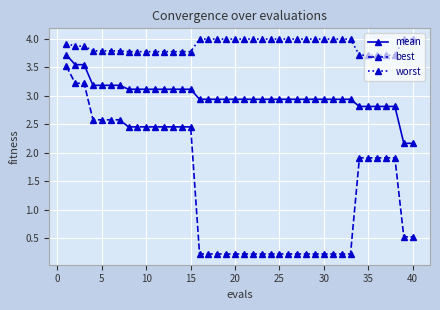

Rank the series by their average value, from lowest to highest.

best, mean, worst